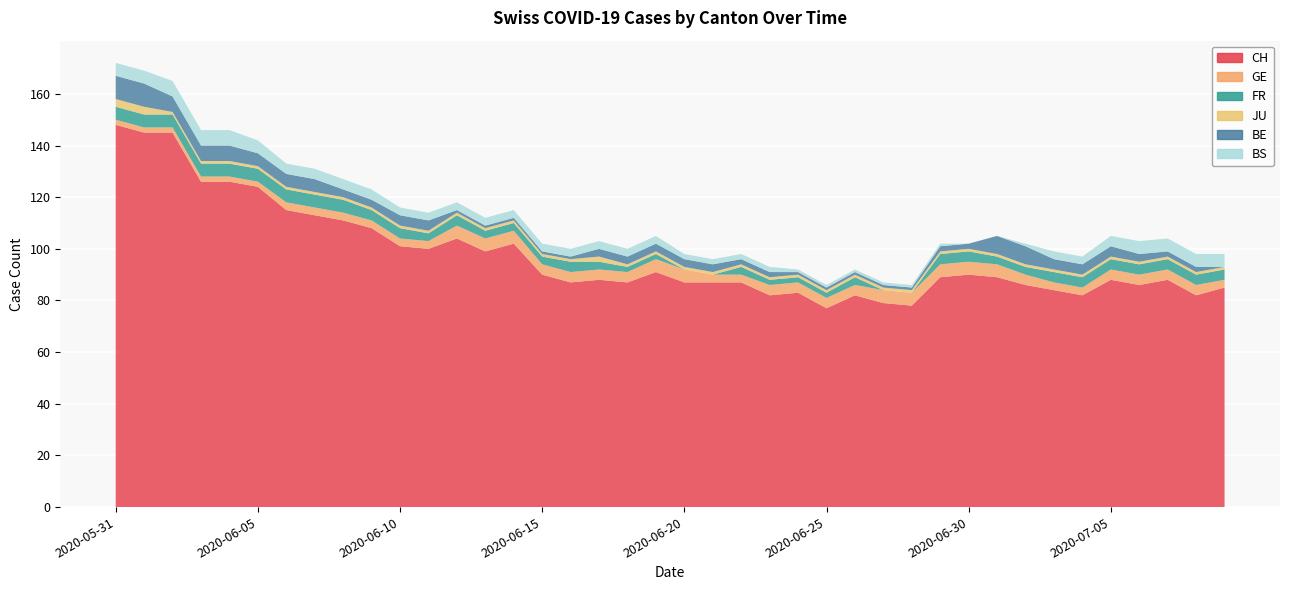

Reading right to left, transcribe all the data shown in this chart.

CH: 85	82	88	86	88	82	84	86	89	90	89	78	79	82	77	83	82	87	87	87	91	87	88	87	90	102	99	104	100	101	108	111	113	115	124	126	126	145	145	148
GE: 3	4	4	4	4	3	3	4	5	5	5	5	5	4	4	4	4	3	3	5	5	4	4	4	4	5	5	5	3	3	3	3	3	3	2	2	2	2	2	2
FR: 4	4	4	4	4	4	4	3	3	4	4	0	0	3	2	2	2	3	0	0	2	2	3	4	3	3	3	4	3	4	4	5	5	5	5	5	5	5	5	5
JU: 1	1	1	1	1	1	1	1	1	1	1	1	1	1	1	1	1	1	1	1	1	1	2	1	1	1	1	1	1	1	1	1	1	1	1	1	1	1	3	3
BE: 0	2	2	3	4	4	4	7	7	2	2	1	1	1	1	1	2	2	3	3	3	3	3	1	1	1	1	1	4	4	3	3	5	5	5	6	6	6	9	9
BS: 5	5	5	5	4	3	3	1	0	0	1	1	1	1	1	1	2	2	2	2	3	3	3	3	3	3	3	3	3	3	4	4	4	4	5	6	6	6	5	5